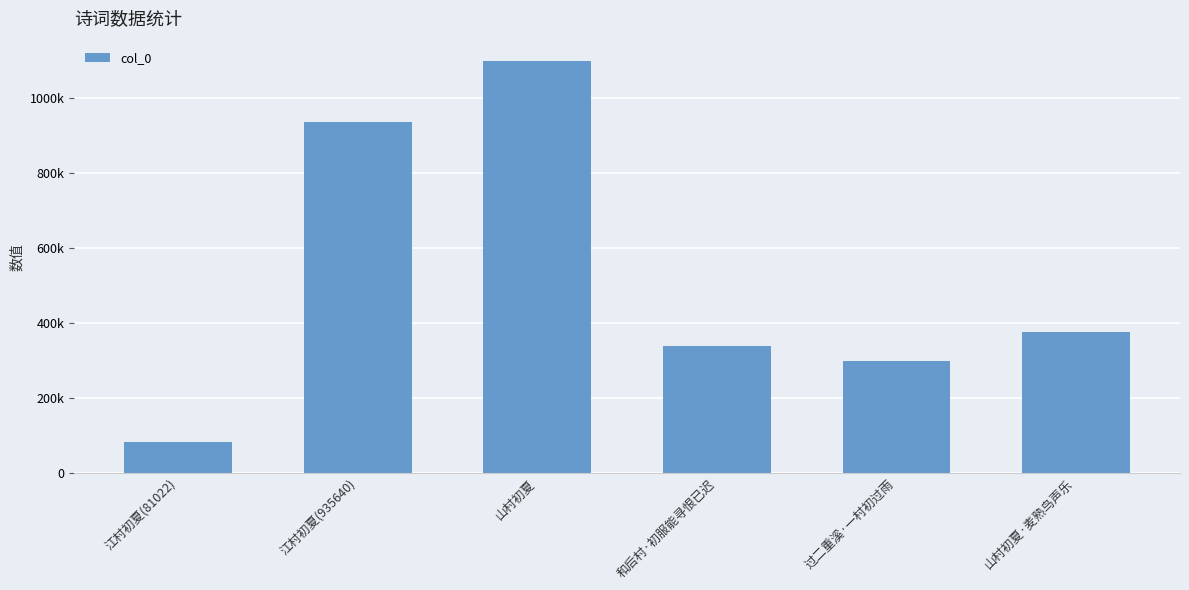

List the labels in order of value, largest first.

山村初夏, 江村初夏(935640), 山村初夏·麦熟鸟声乐, 和后村·初服能寻恨已迟, 过二重溪·一村初过雨, 江村初夏(81022)